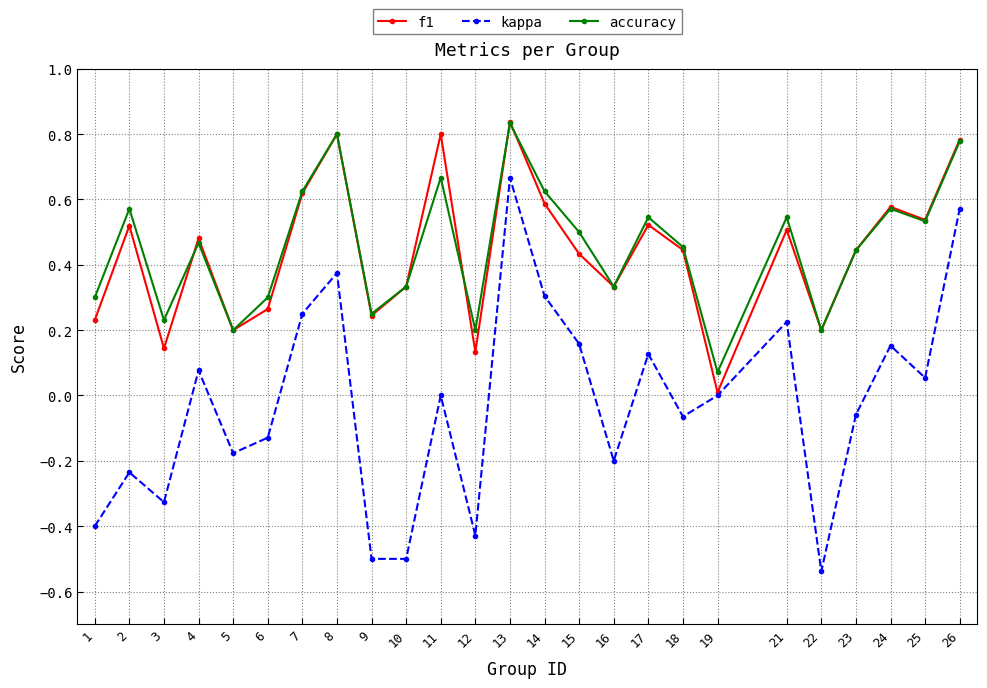

The value of accuracy at 24 is 0.6. True or false?

True